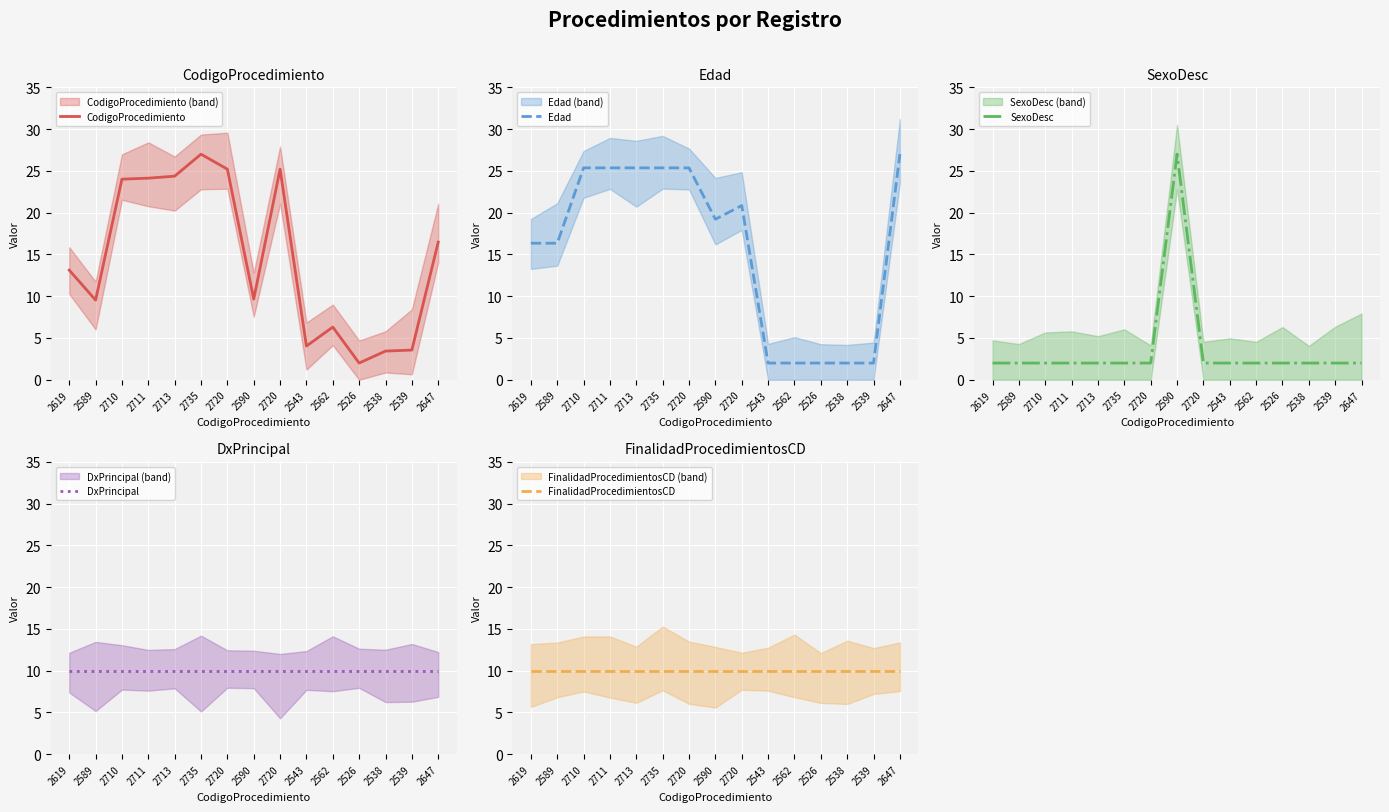

Reading left to right, what are all the values shown in this chart?

CodigoProcedimiento: 2619=13.1	2589=9.5	2710=24.0	2711=24.1	2713=24.4	2735=27.0	2720=25.2	2590=9.7	2720=25.2	2543=4.0	2562=6.3	2526=2.0	2538=3.4	2539=3.6	2647=16.5
Edad: 2619=16.3	2589=16.3	2710=25.4	2711=25.4	2713=25.4	2735=25.4	2720=25.4	2590=19.2	2720=20.9	2543=2.0	2562=2.0	2526=2.0	2538=2.0	2539=2.0	2647=27.0
SexoDesc: 2619=2.0	2589=2.0	2710=2.0	2711=2.0	2713=2.0	2735=2.0	2720=2.0	2590=27.0	2720=2.0	2543=2.0	2562=2.0	2526=2.0	2538=2.0	2539=2.0	2647=2.0
DxPrincipal: 2619=10.0	2589=10.0	2710=10.0	2711=10.0	2713=10.0	2735=10.0	2720=10.0	2590=10.0	2720=10.0	2543=10.0	2562=10.0	2526=10.0	2538=10.0	2539=10.0	2647=10.0
FinalidadProcedimientosCD: 2619=10.0	2589=10.0	2710=10.0	2711=10.0	2713=10.0	2735=10.0	2720=10.0	2590=10.0	2720=10.0	2543=10.0	2562=10.0	2526=10.0	2538=10.0	2539=10.0	2647=10.0